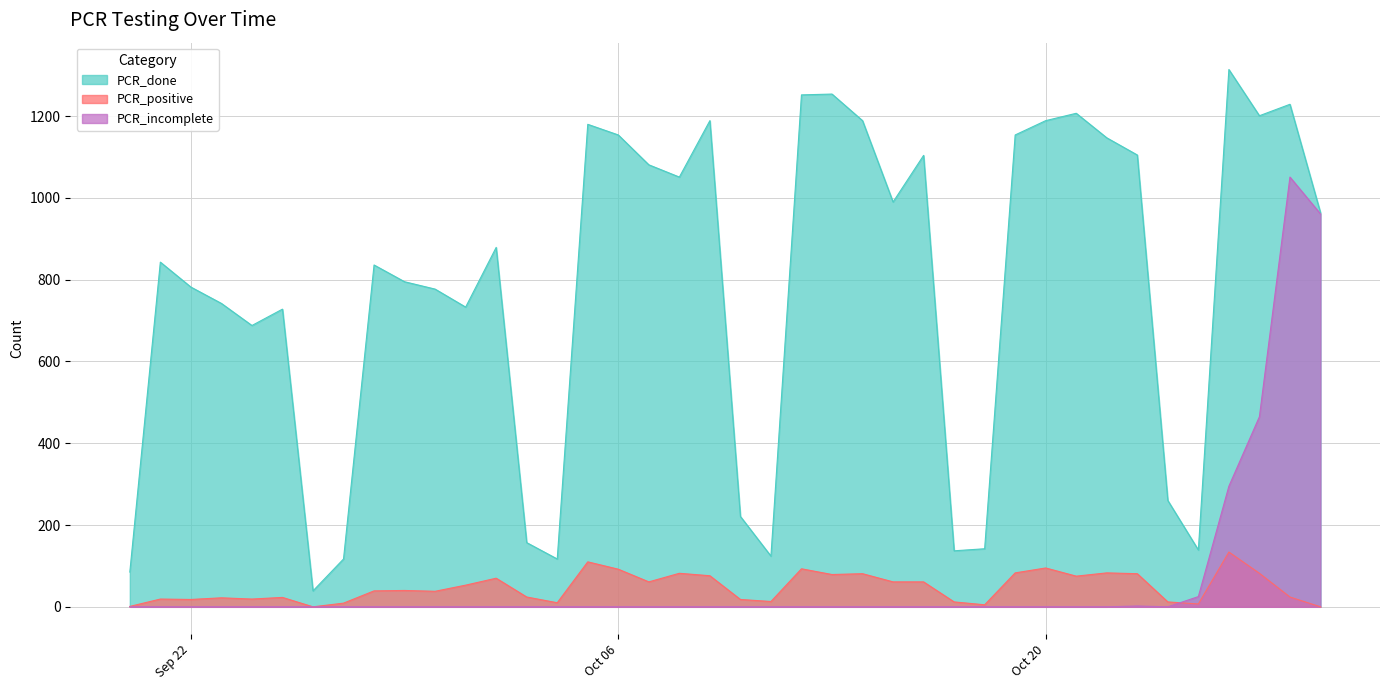

Between 2020-09-25 and 2020-10-01, which is larger?

2020-10-01